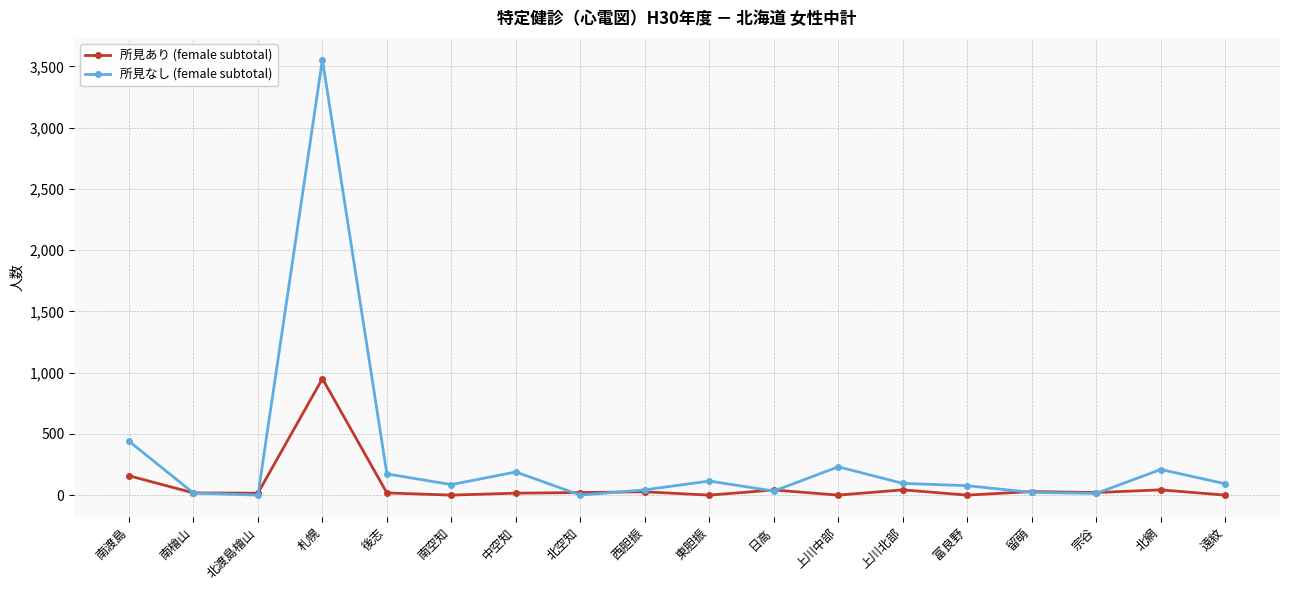

How many lines are shown in the chart?

2